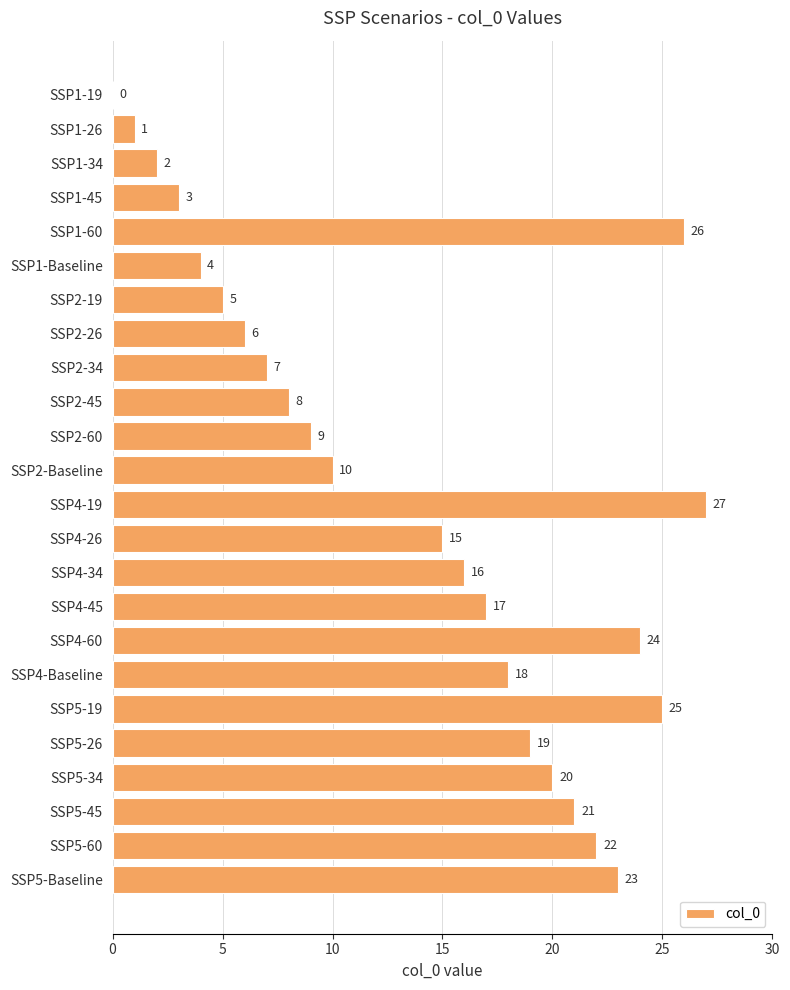

The chart shows a value of 2 at SSP1-34. True or false?

True